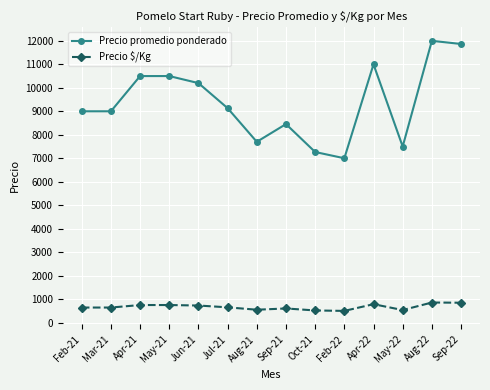

What is the difference between the maximum and minimum values in the Precio $/Kg series?

357